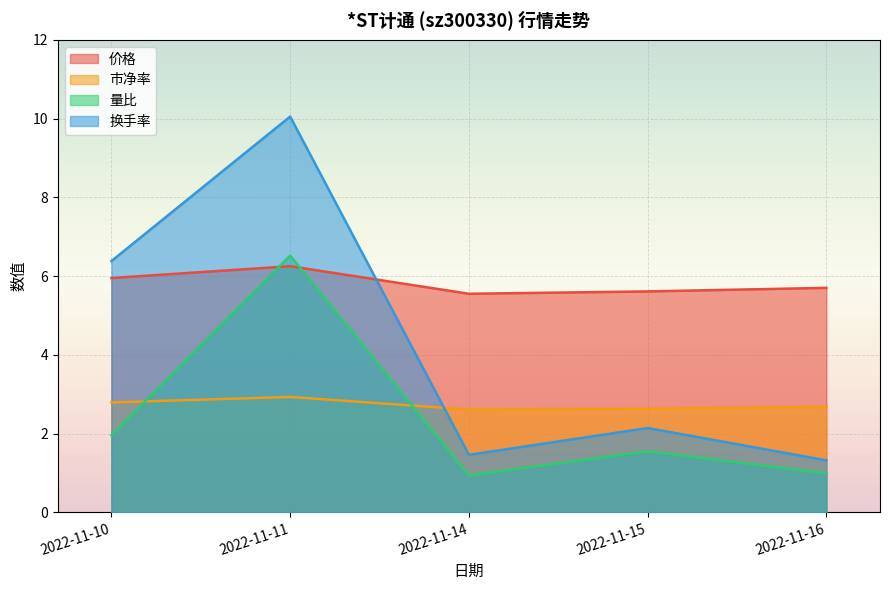

Which series has the largest range (max minus min)?

换手率